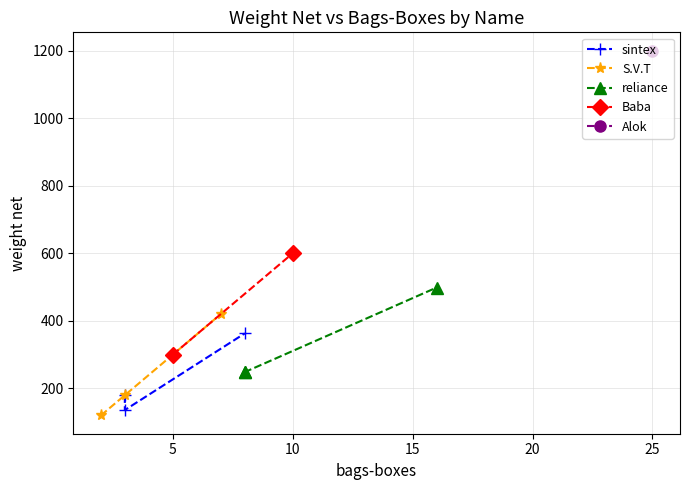

How many data points in S.V.T are less than 180?

1